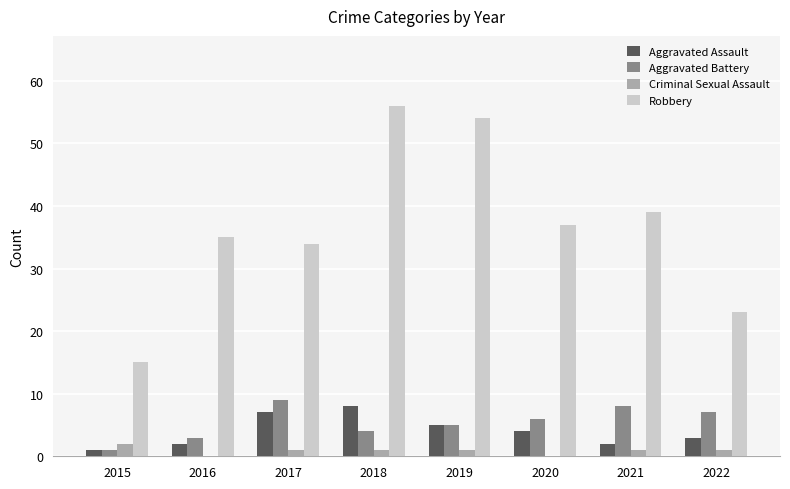

Is the value of Aggravated Battery at 2020 greater than the value of Robbery at 2019?

No